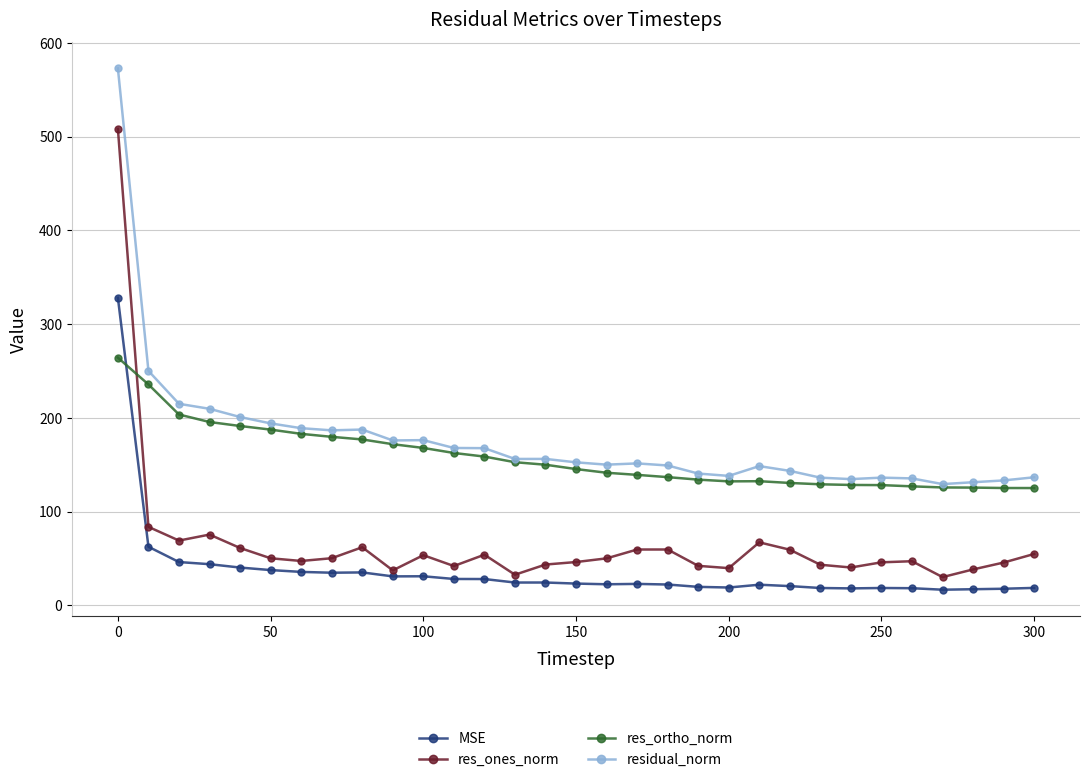

What is the value of the MSE point at the 5th from the left?

40.4